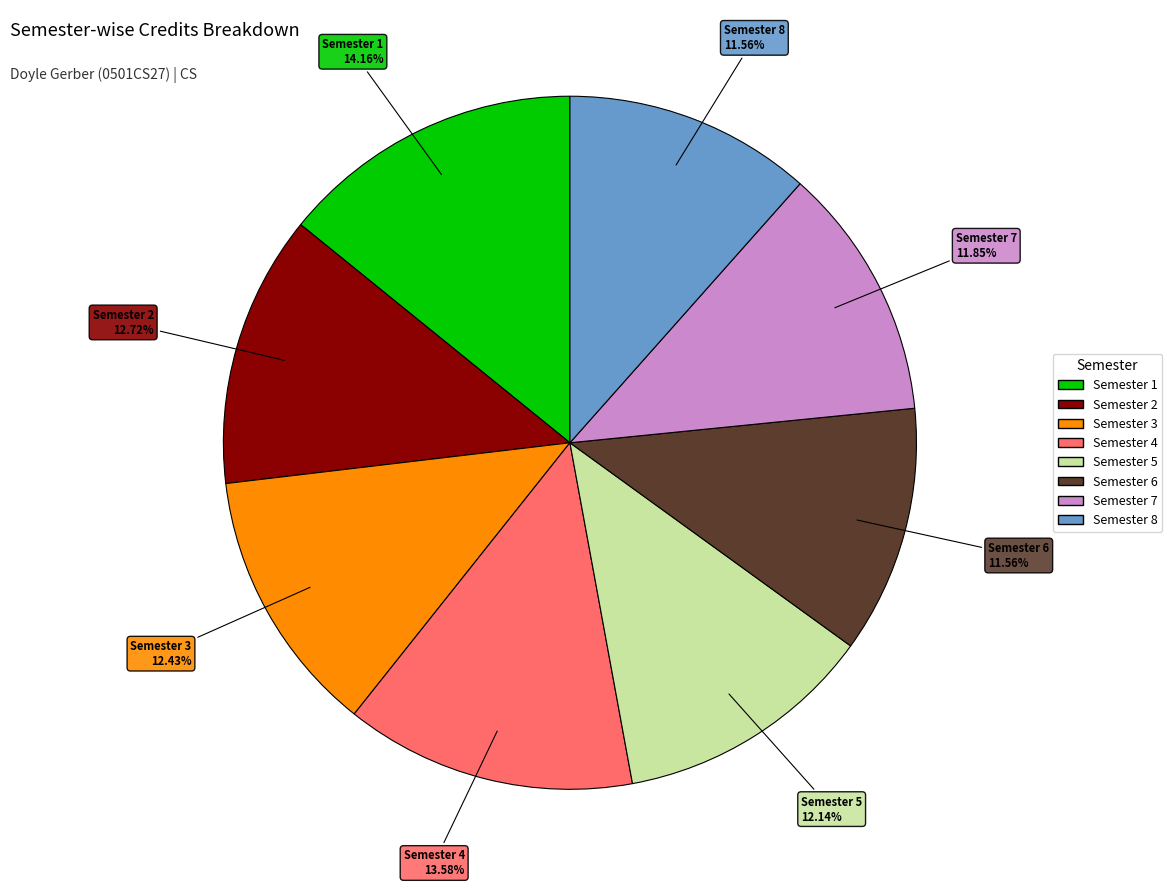

What percentage is the Semester 1 slice, to the nearest percent?

14%